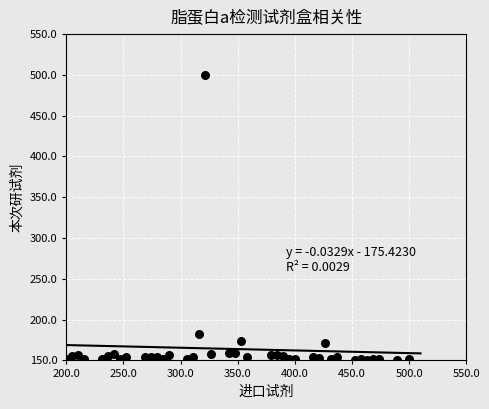

What is the range of X values (max minus min)?

300.0